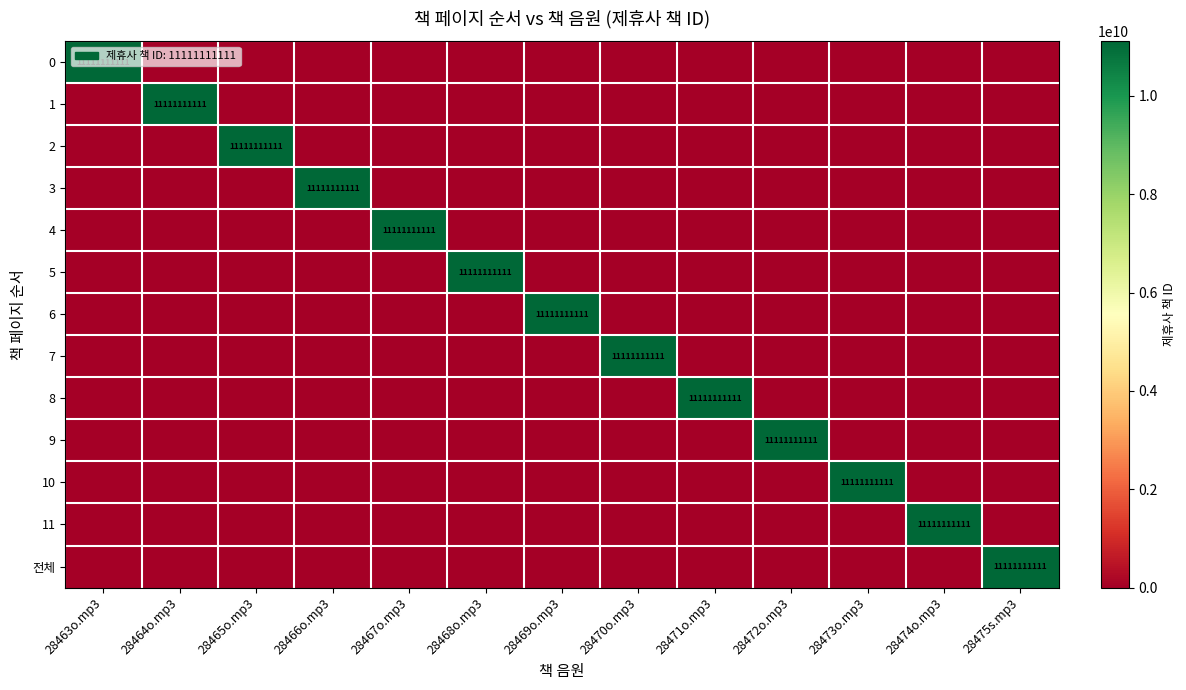

True or false: 11 has a value of 3236099475 at 28474o.mp3.

False